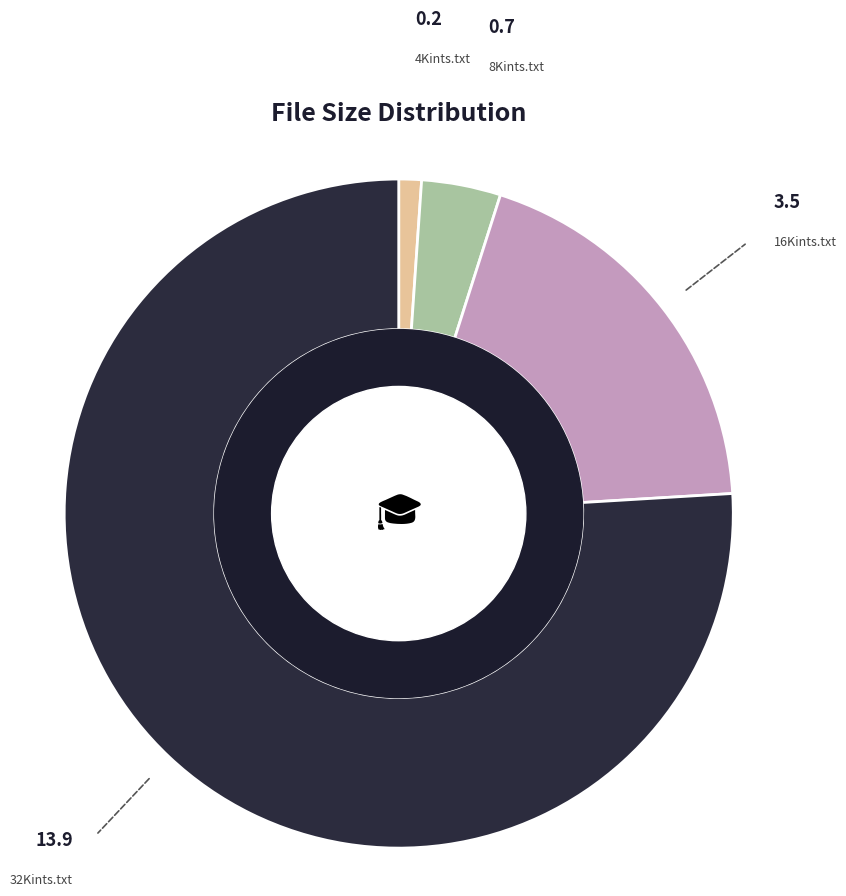

What is the smallest slice in the pie chart?

4Kints.txt